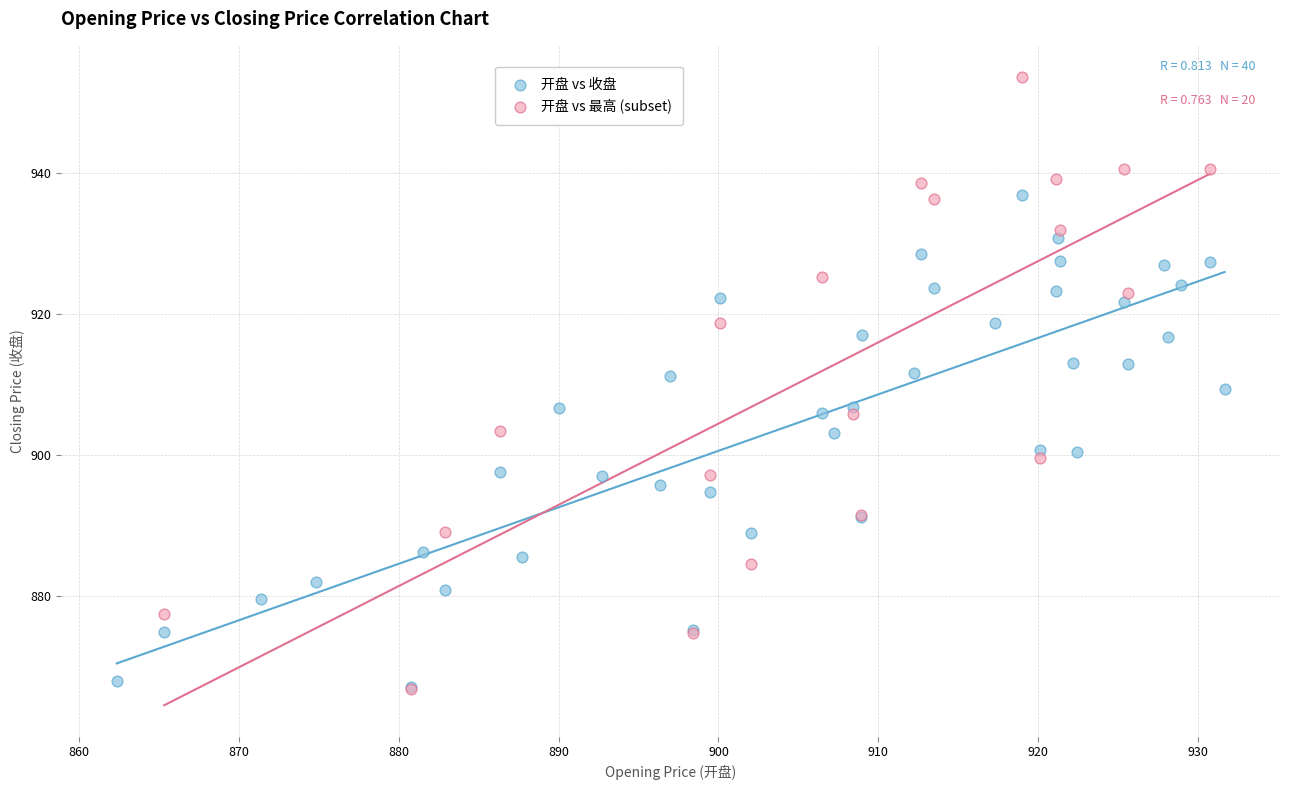

Which series has the widest spread of Y values?

开盘 vs 最高 (subset)